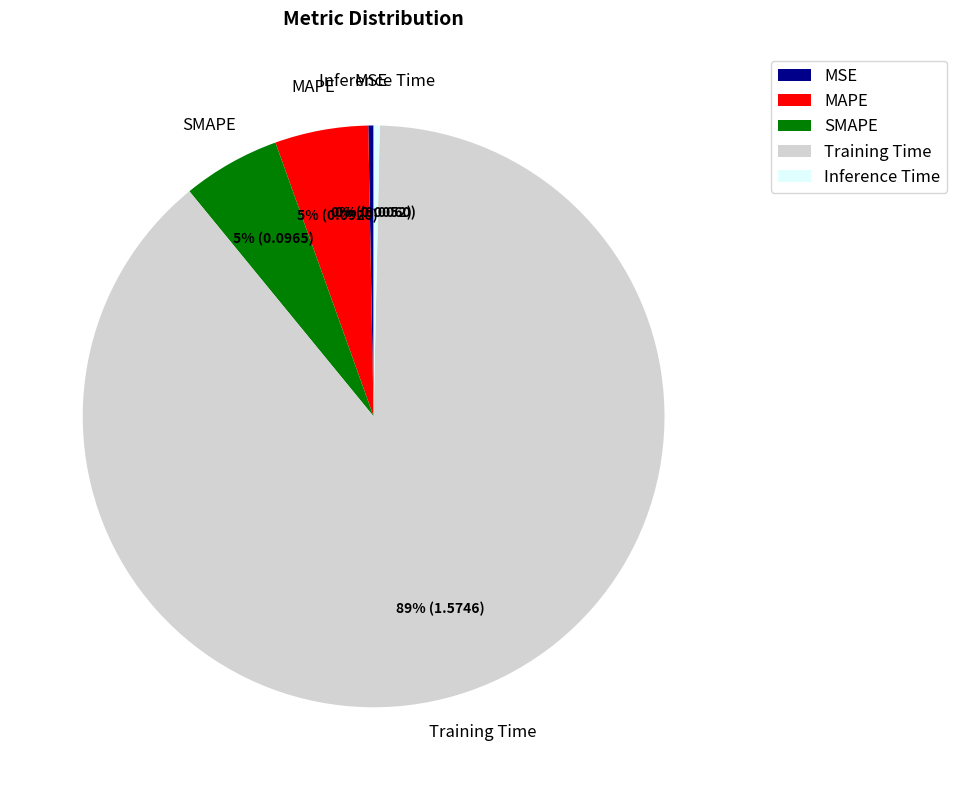

Which category has the biggest portion of the pie?

Training Time